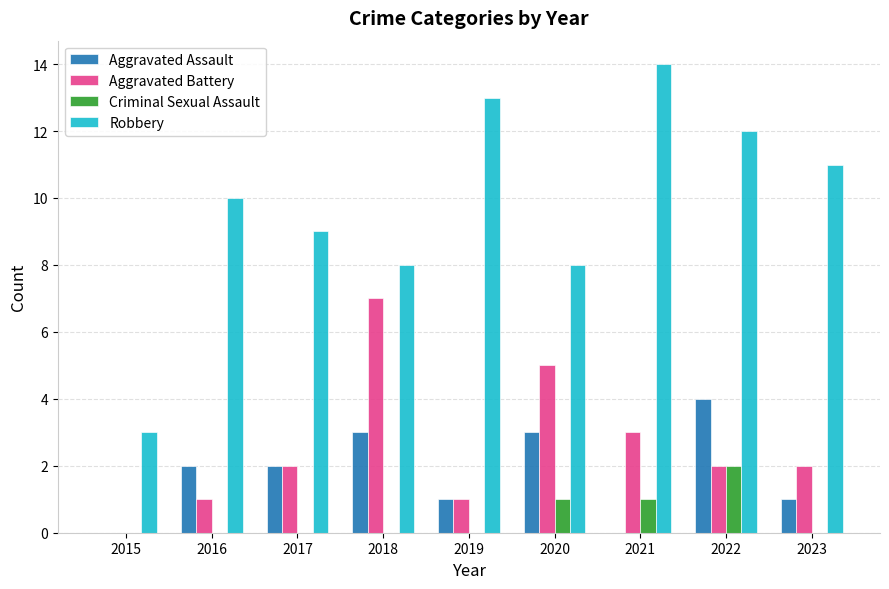

The Aggravated Battery series shows 1 at 2019. True or false?

True